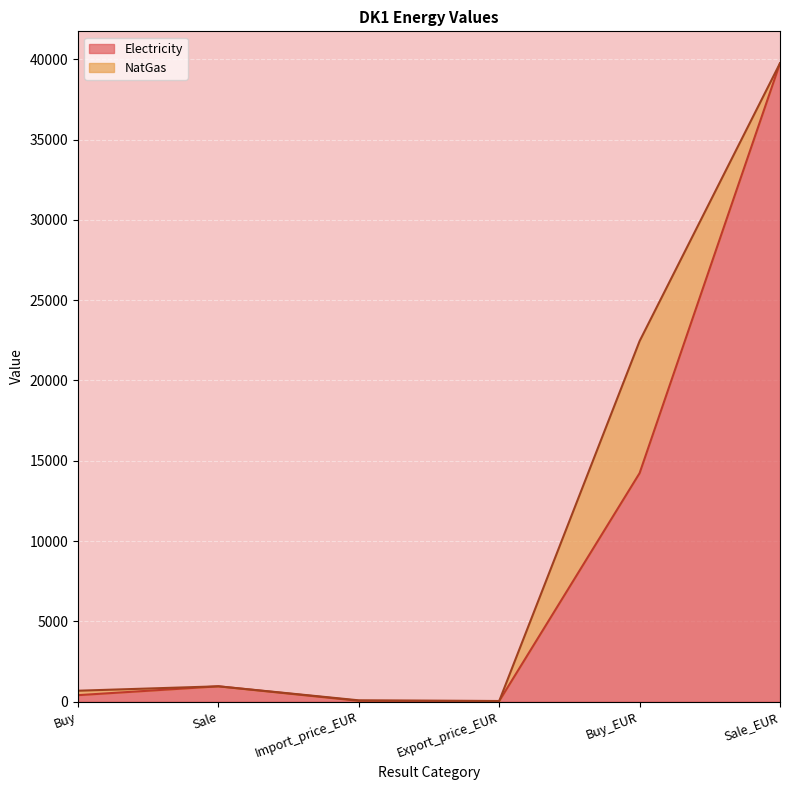

List the labels in order of value, smallest first.

Export_price_EUR, Import_price_EUR, Buy, Sale, Buy_EUR, Sale_EUR